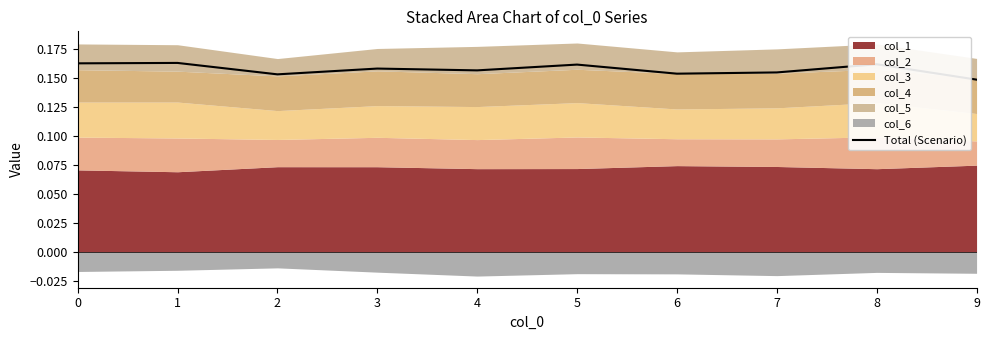

Rank the categories by value from lowest to highest.

9, 2, 6, 7, 4, 3, 5, 8, 0, 1